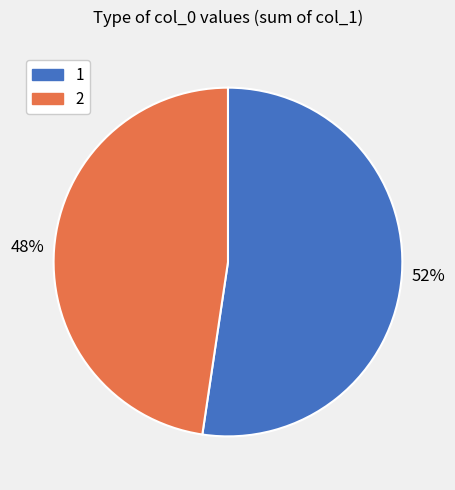

Is the sum of 1 and 2 greater than half?

Yes